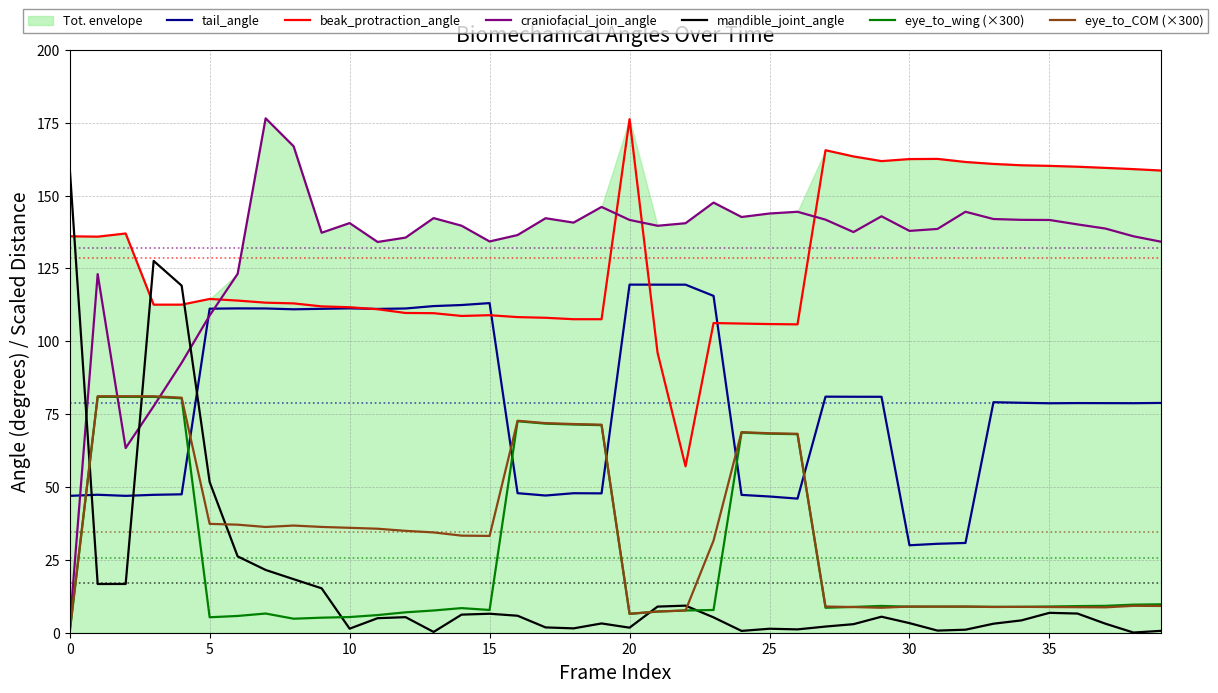

List the series in order of their peak value, highest first.

craniofacial_join_angle, beak_protraction_angle, mandible_joint_angle, tail_angle, eye_to_COM (×300), eye_to_wing (×300)